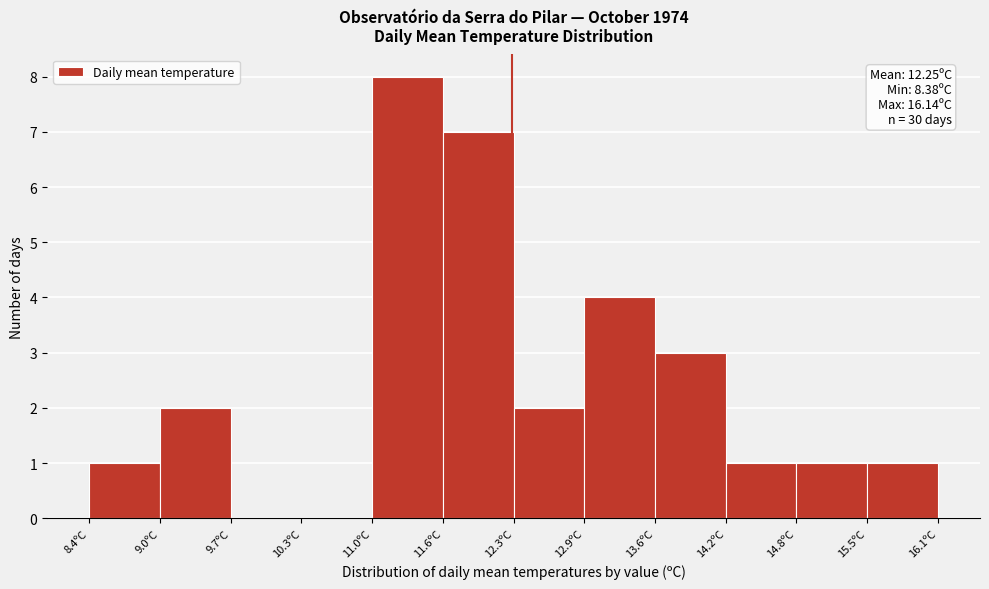

Over which range of the x-axis is the bar tallest?

11.0 to 11.6